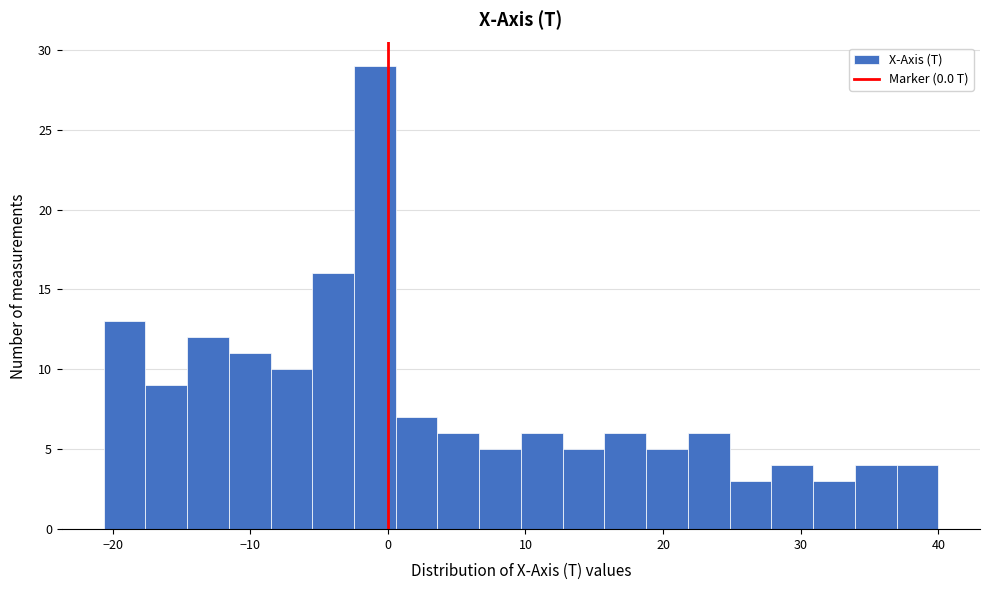

Read against the x-axis, roughly where is the centre of the tallest bar?

-1